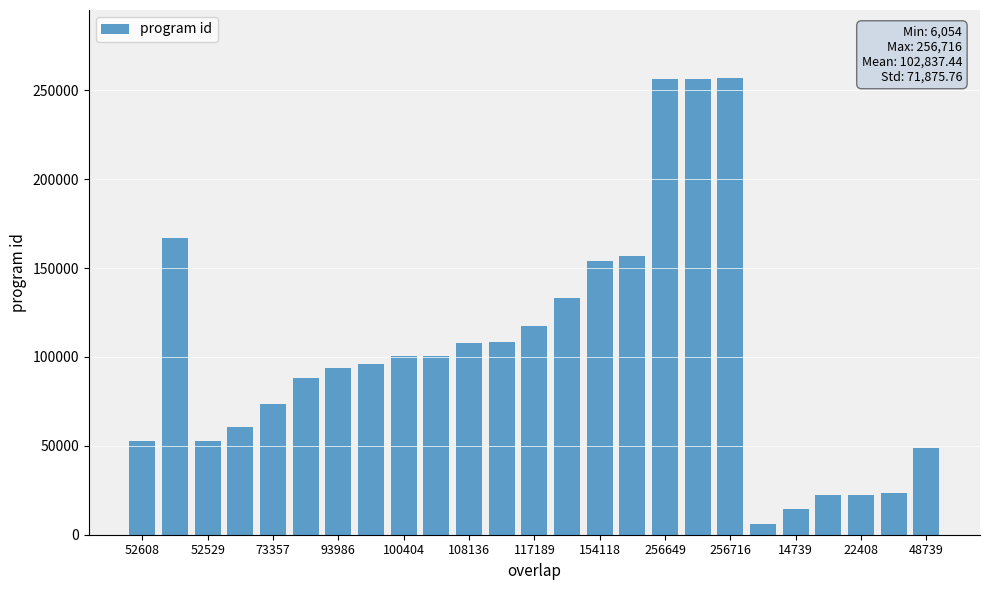

What is the value of the 12th bar from the left?

108153